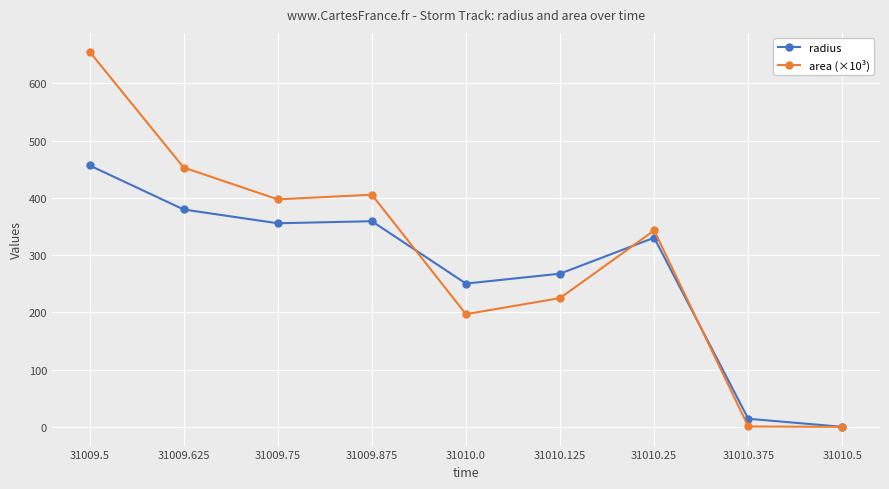

True or false: radius has a value of 376.5 at 31010.0.

False